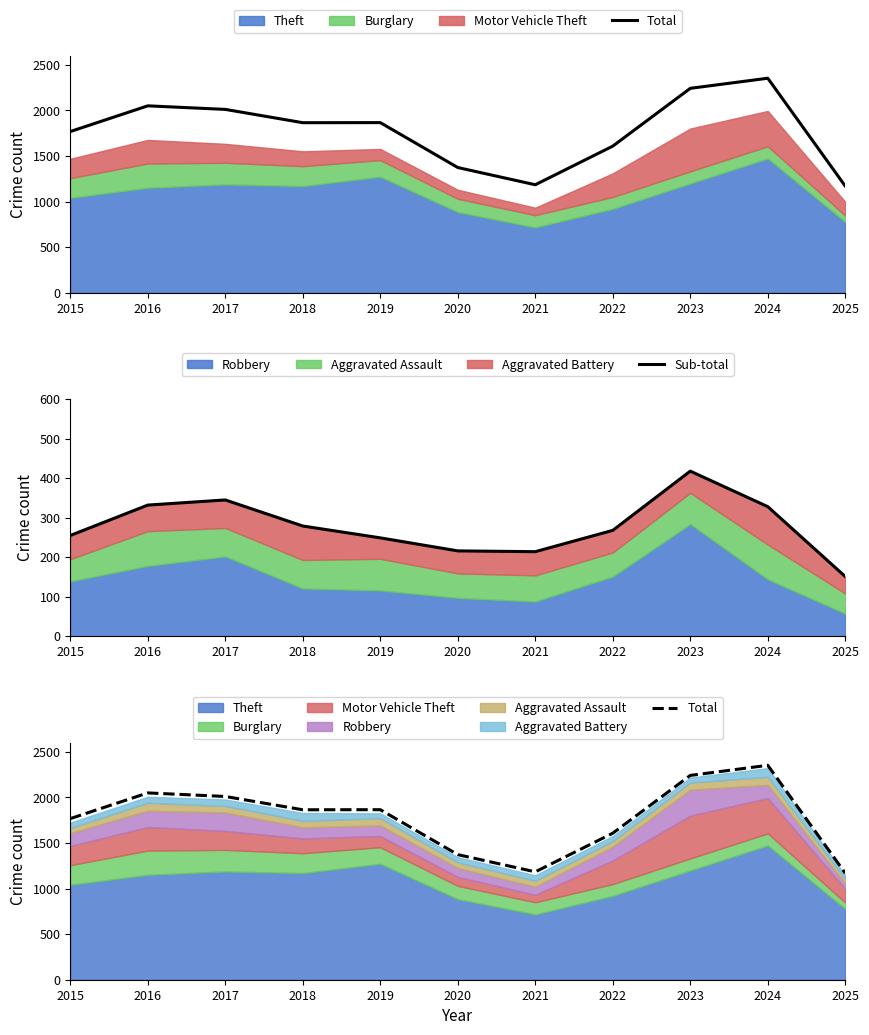

Is it true that Total equals 1768 at 2015?

True